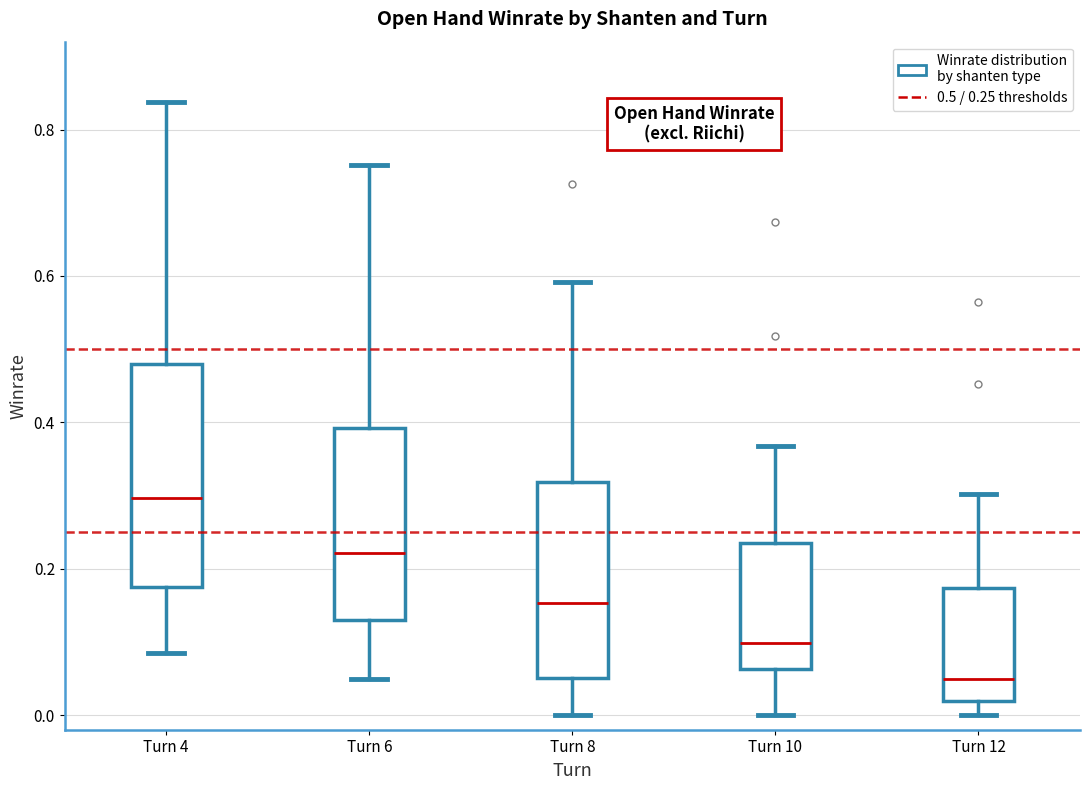

Which box is the tallest, from its lower edge to its upper edge?

Turn 4